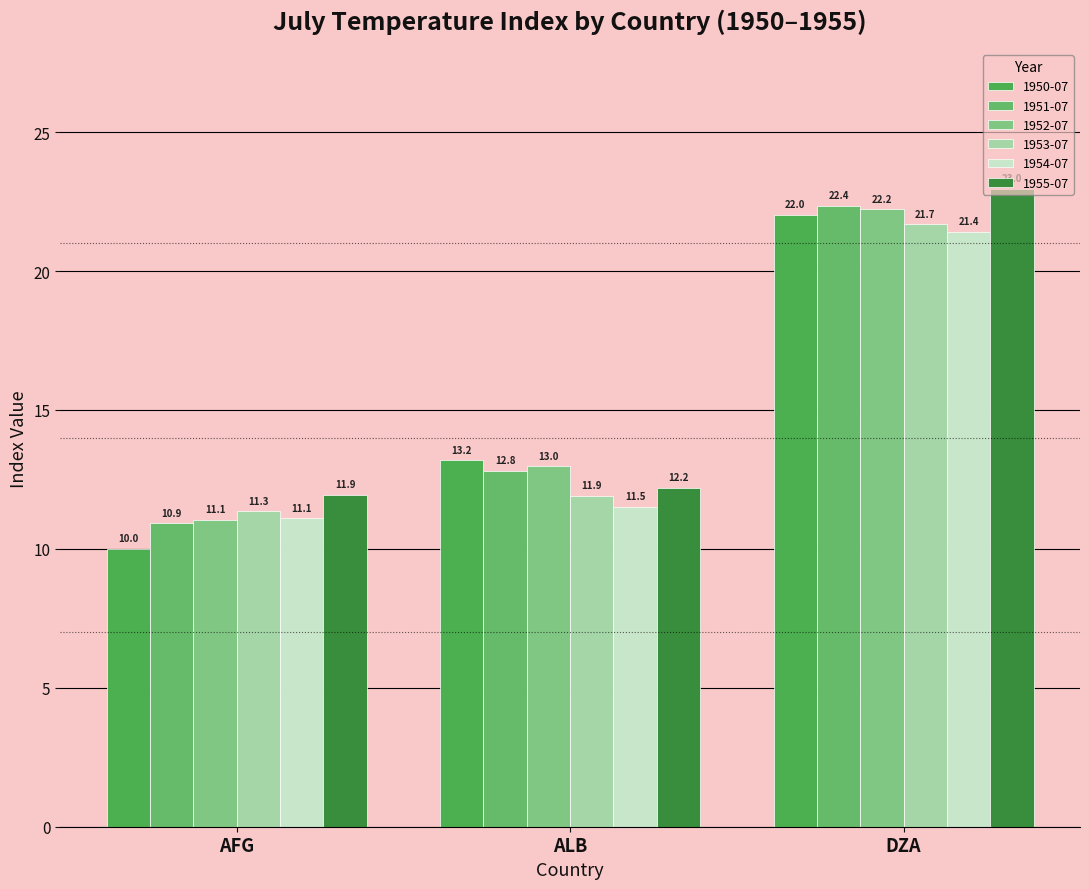

What are all the series names shown in the legend?

1950-07, 1951-07, 1952-07, 1953-07, 1954-07, 1955-07